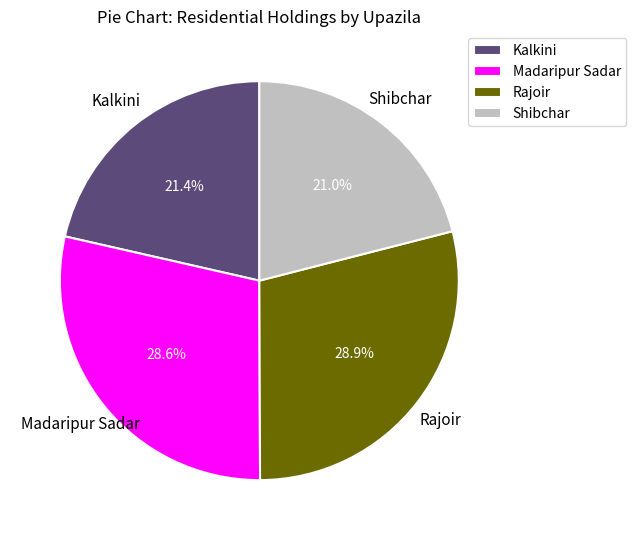

How many slices are in this pie chart?

4